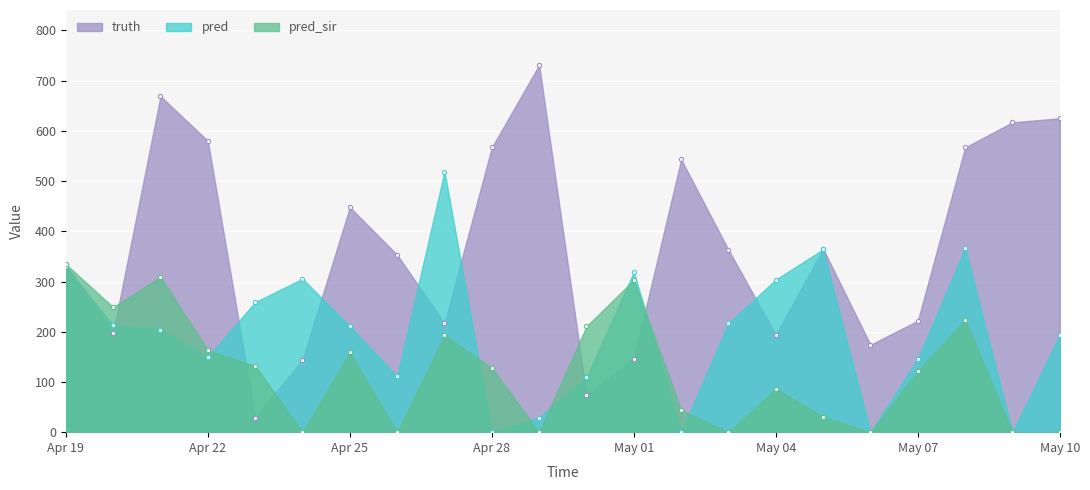

At which category is the sum across all series the highest?

2021-04-21